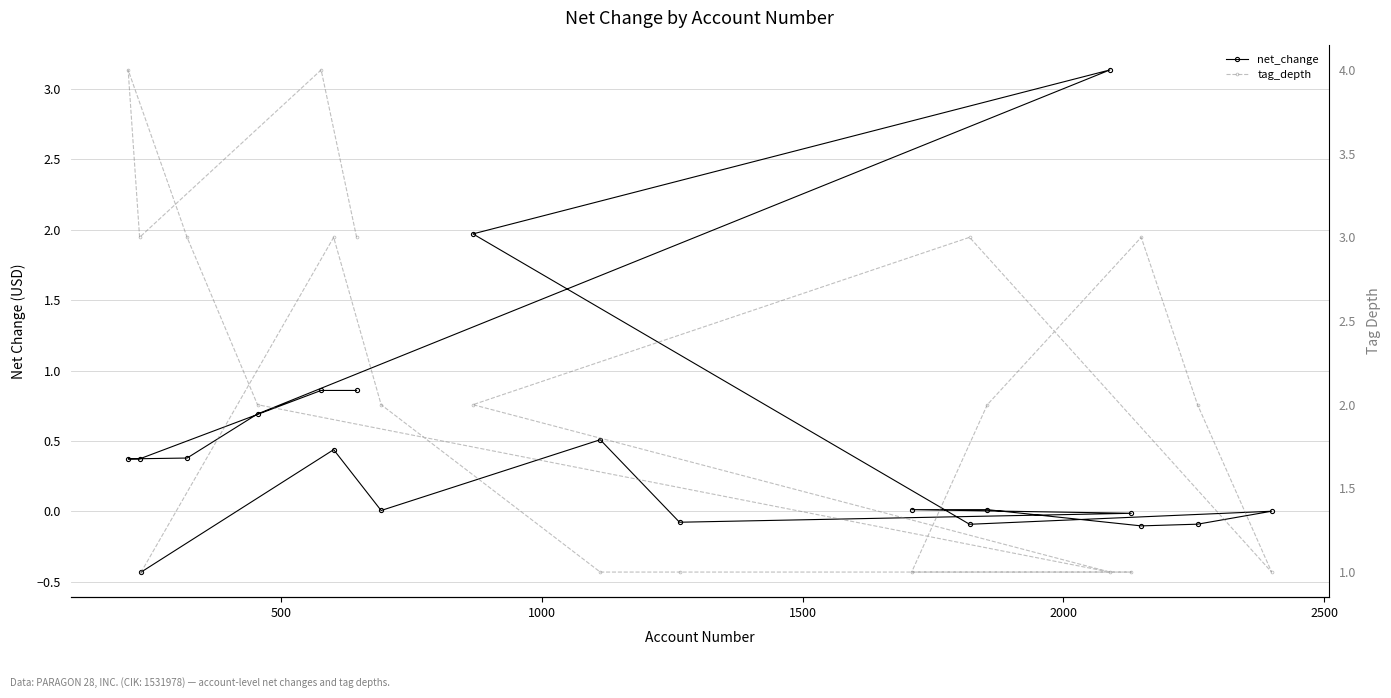

How many values in the net_change series are below 0?

6